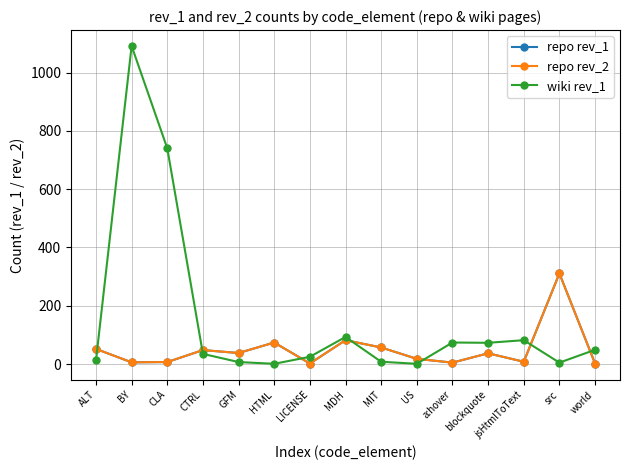

Which label corresponds to the smallest value in the chart?

HTML